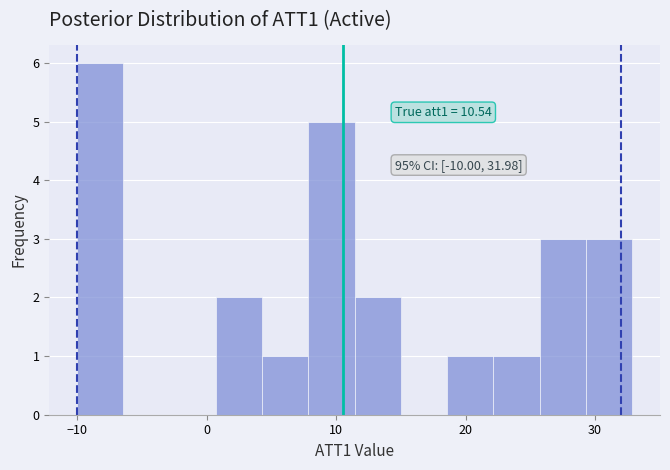

Read against the x-axis, roughly where is the centre of the tallest bar?

-8